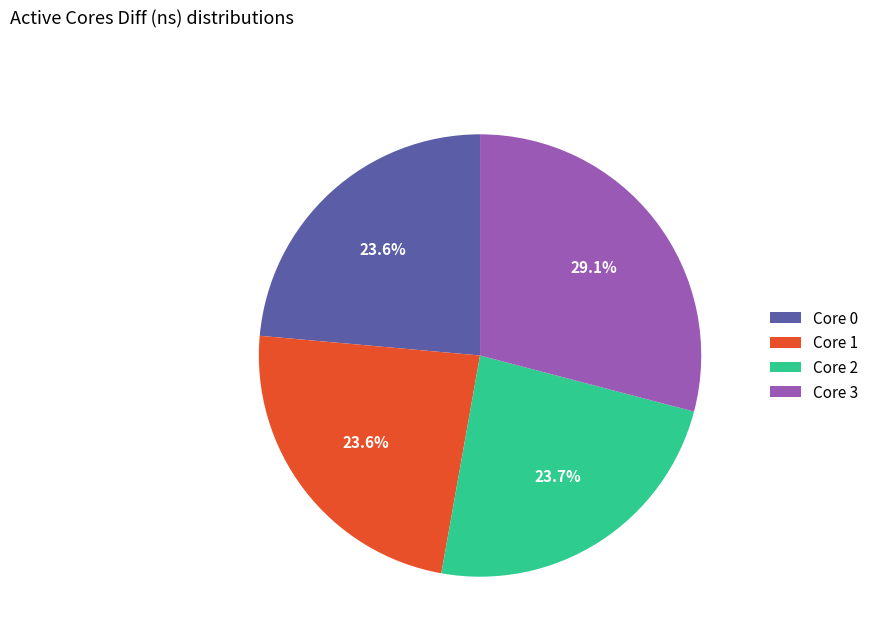

Which has a higher value, Core 3 or Core 2?

Core 3